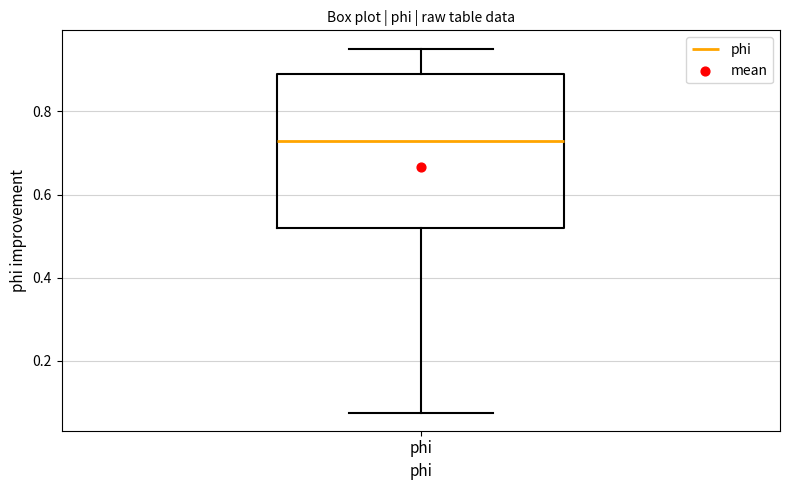

Read this box plot against the y-axis: the position of the median line, the range covered by the box, and the ends of both whiskers. The values are not printed on the chart, so give them approximately, as read against the axis.

median 0.72, box 0.52 to 0.88, whiskers 0.08 to 0.96